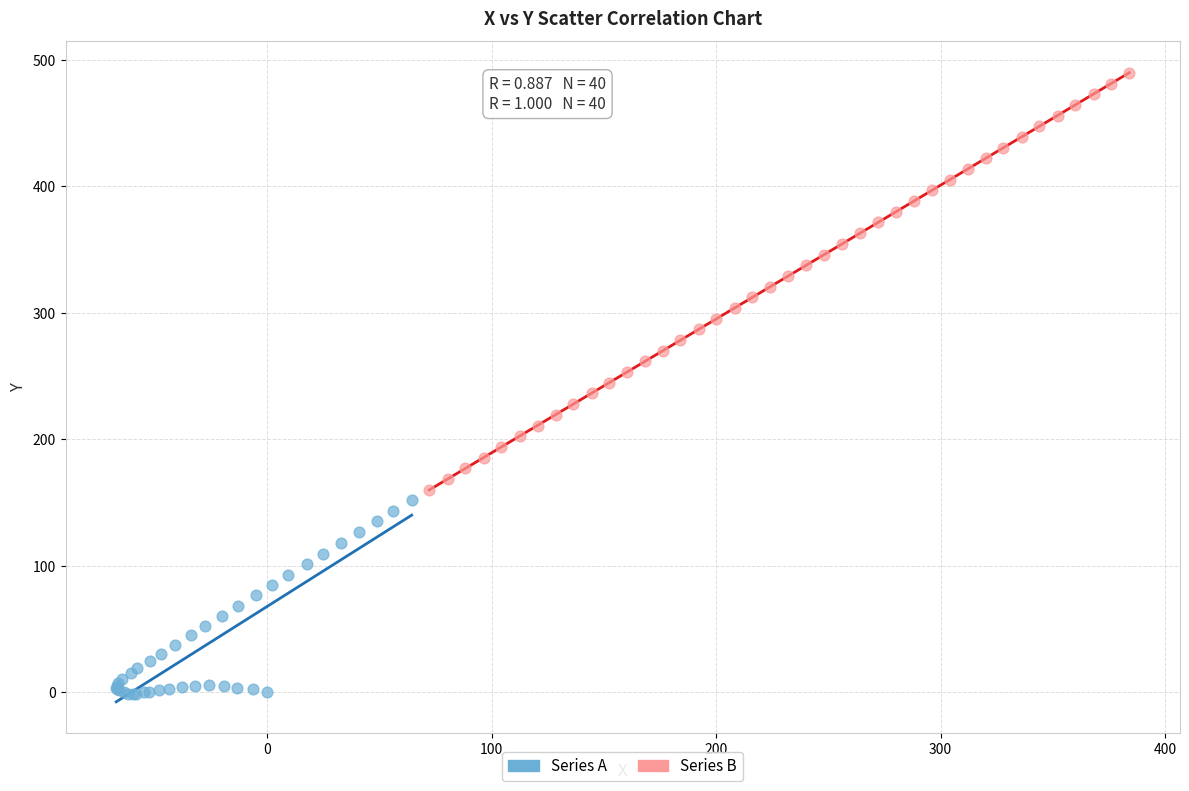

Which series has the largest Y range (max minus min)?

Series B